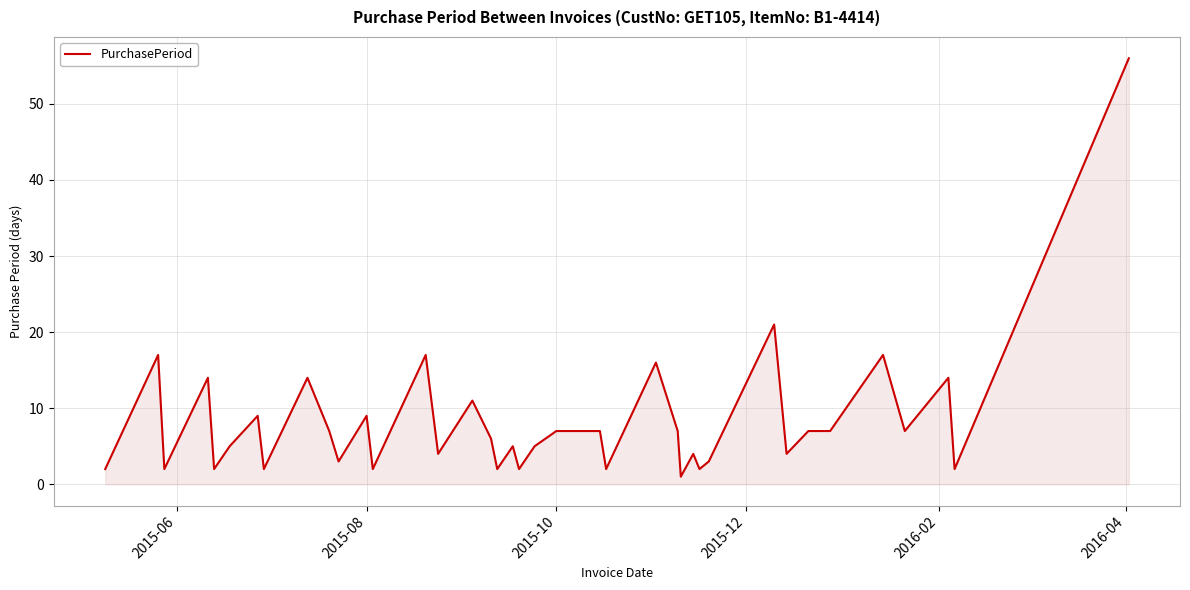

What is the greatest value displayed?

56